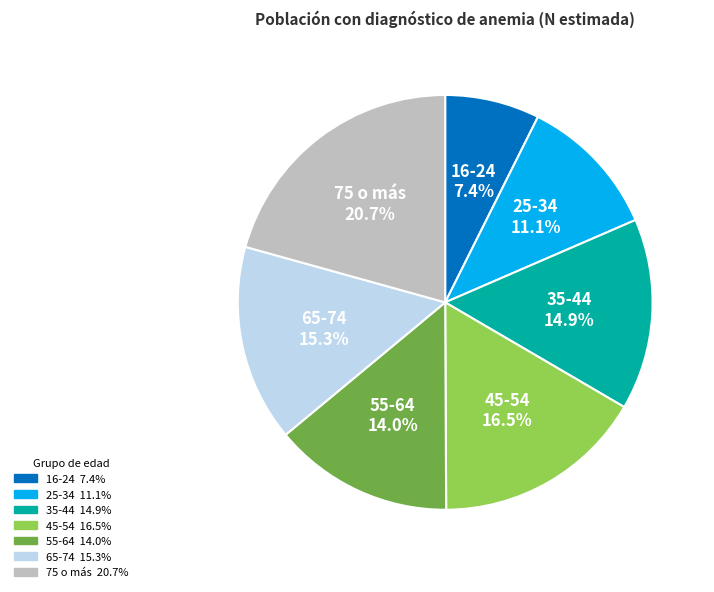

Does 65-74 represent more than half of the total?

No